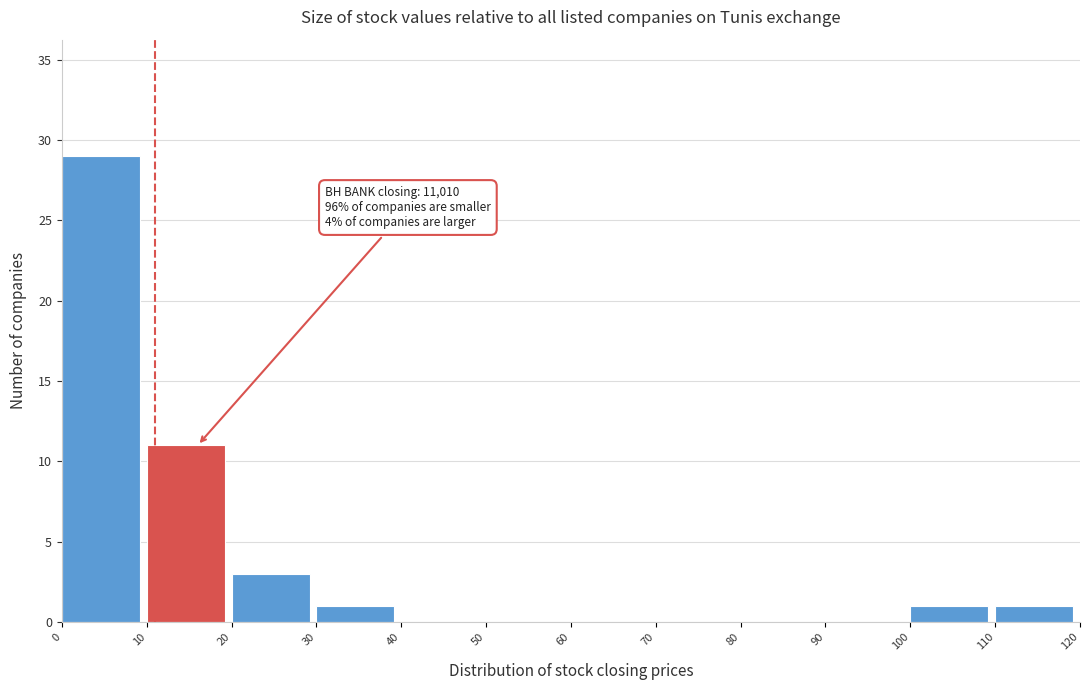

Which range on the x-axis has the tallest bar?

0 to 10